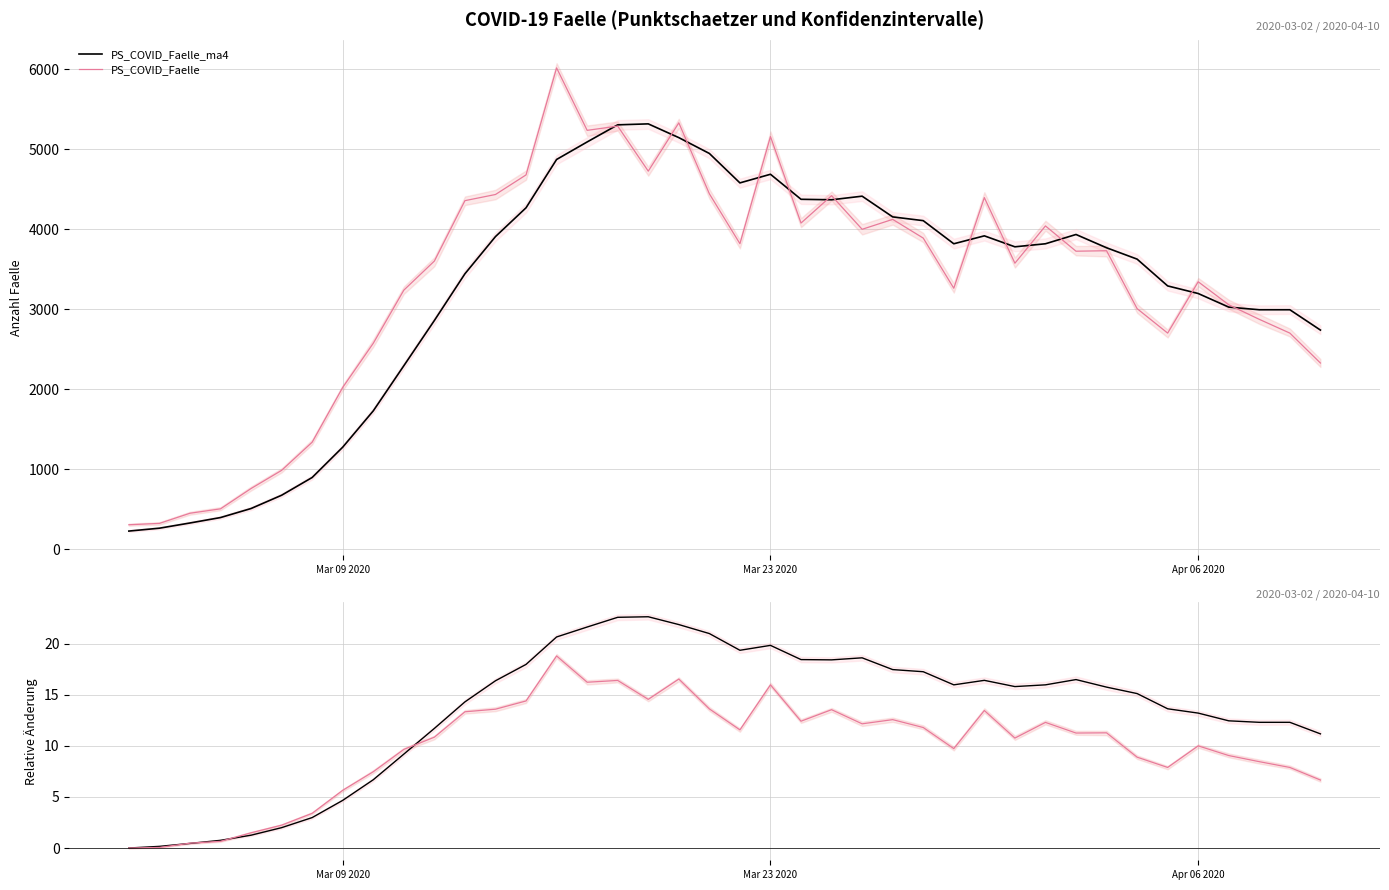

What is the minimum value for PS_COVID_Faelle_ma4?

225